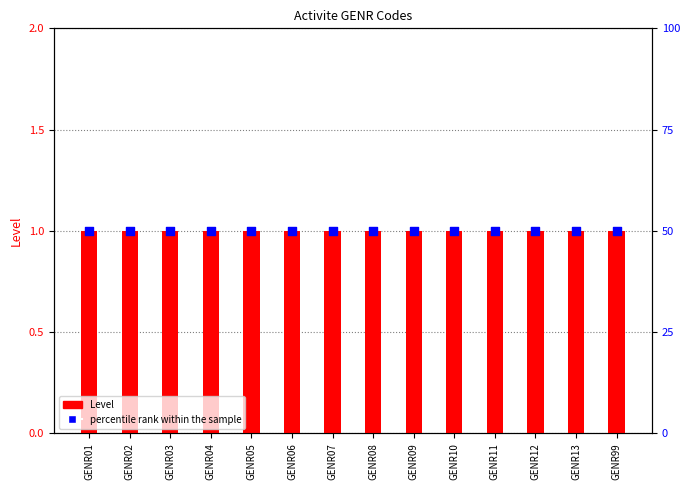

Which series contains the highest Y value?

percentile rank within the sample